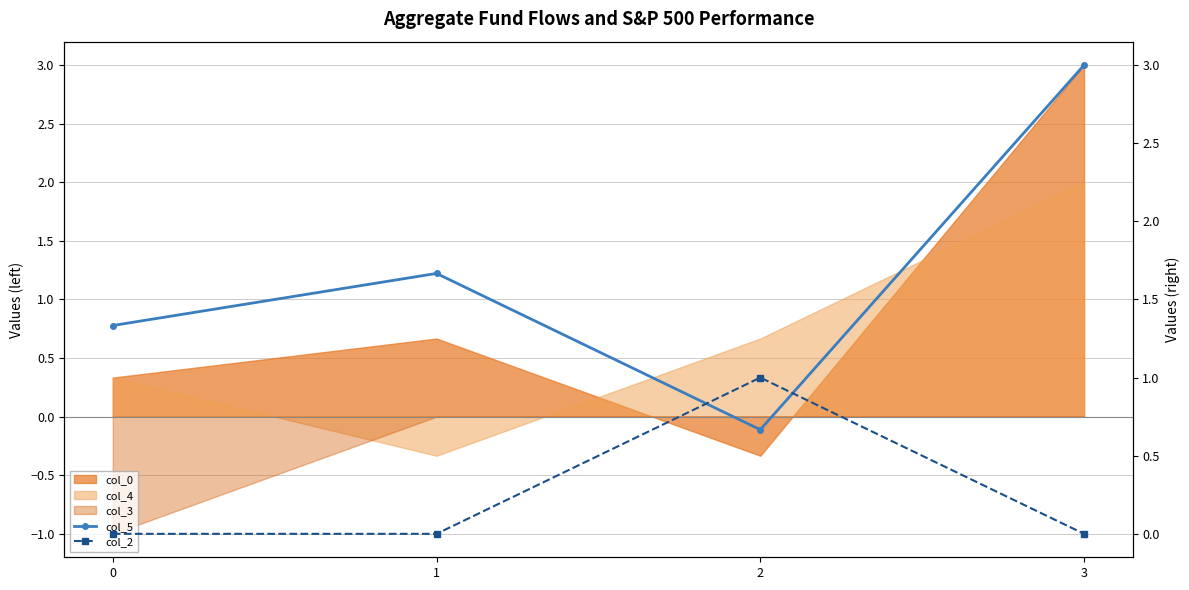

True or false: col_5 and col_2 intersect in this chart.

True